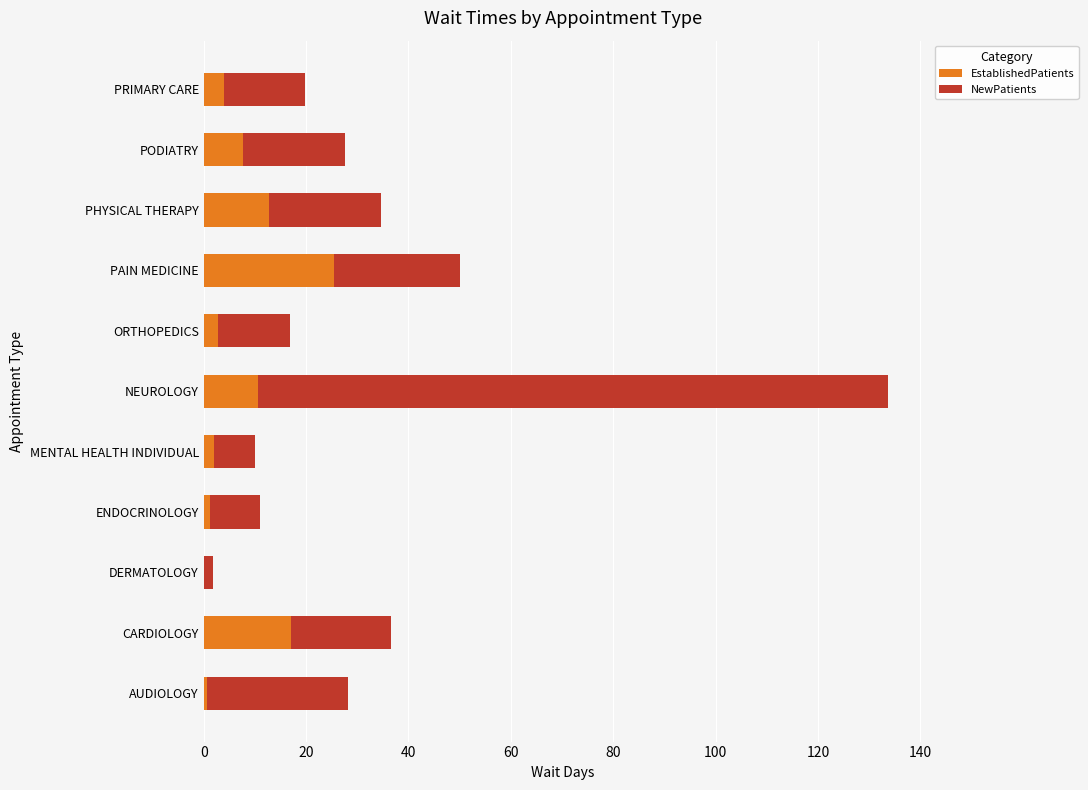

What value does the EstablishedPatients series have at PAIN MEDICINE?

25.5